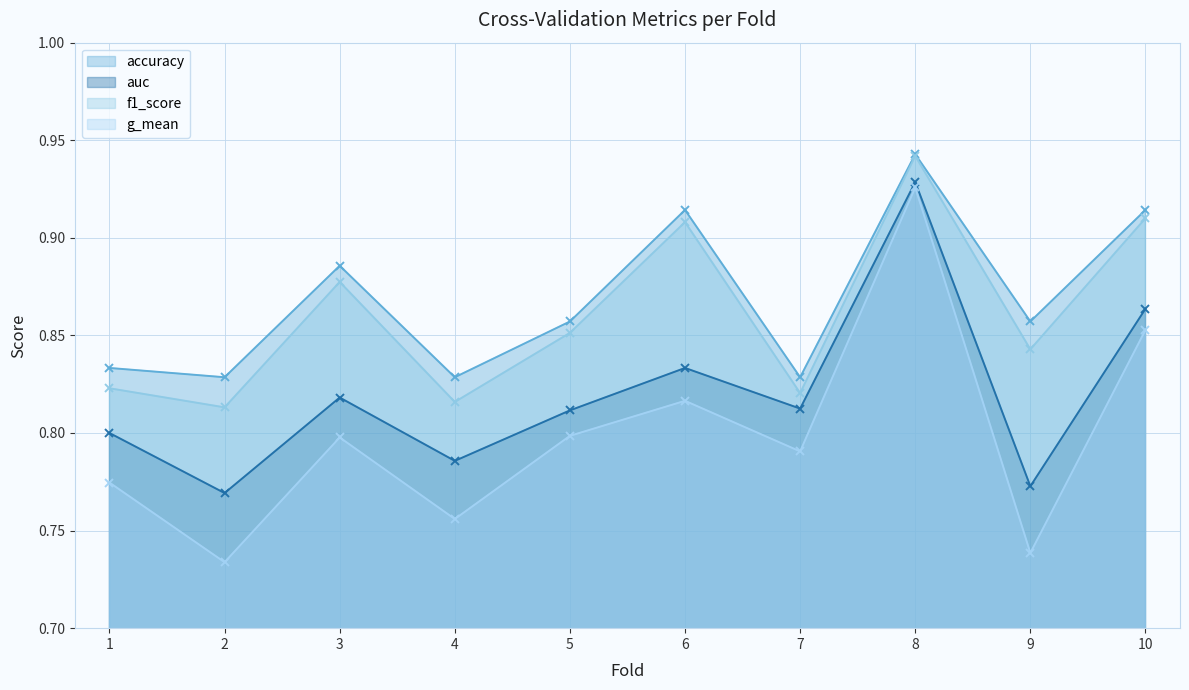

At how many categories does at least one series exceed 0?

10